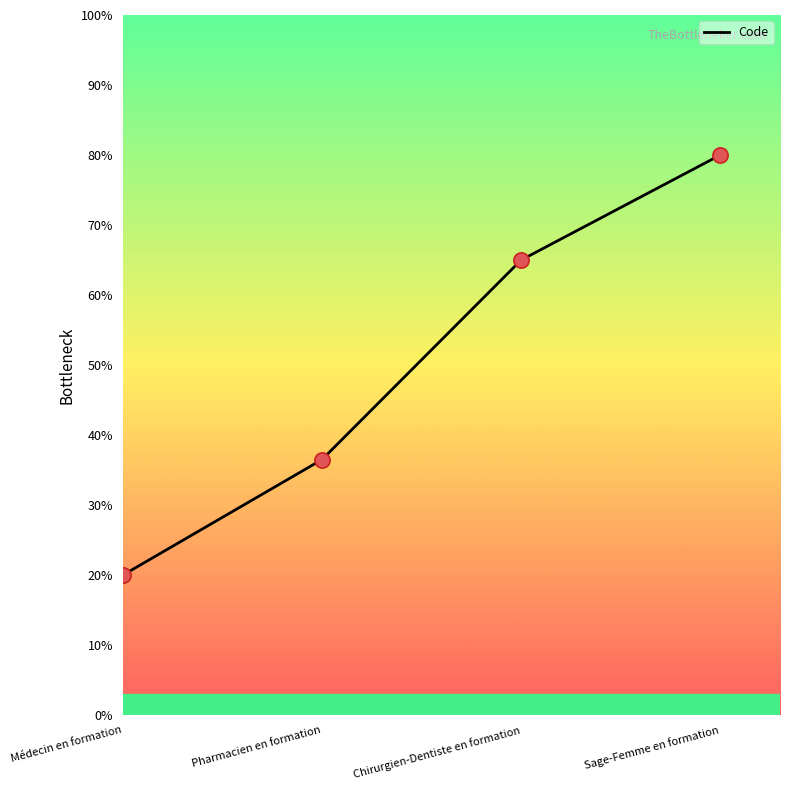

Which has a higher value, Sage-Femme en formation or Chirurgien-Dentiste en formation?

Sage-Femme en formation